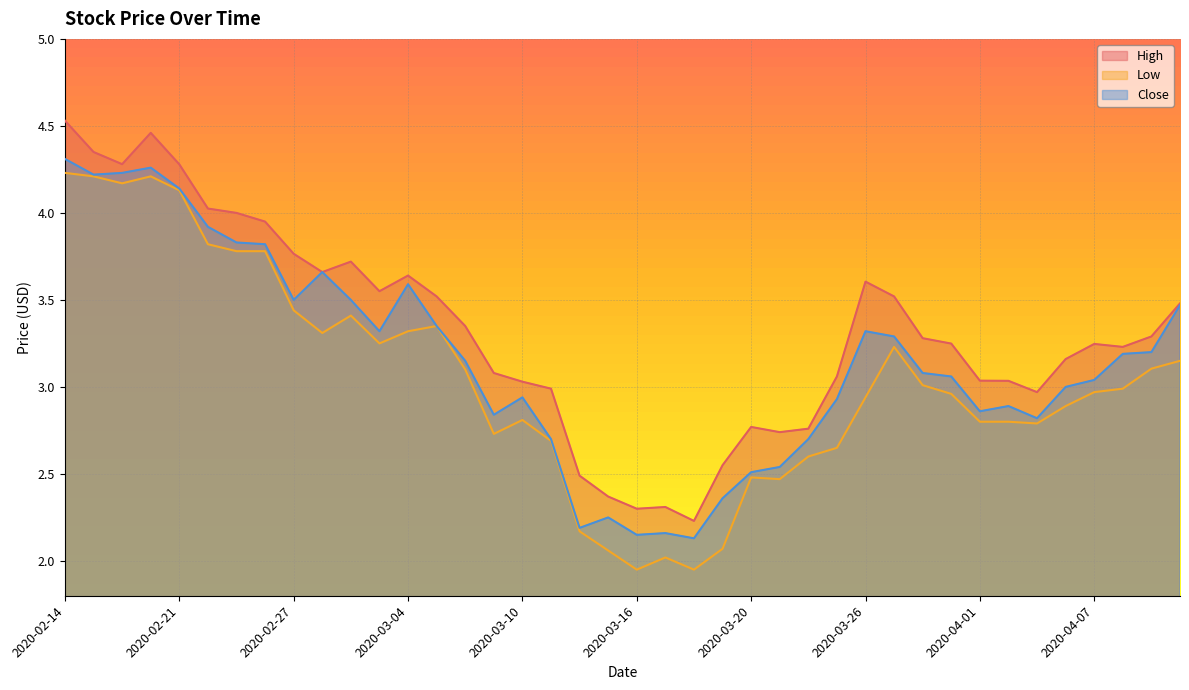

What is the approximate value of Low at 2020-02-18?

4.2